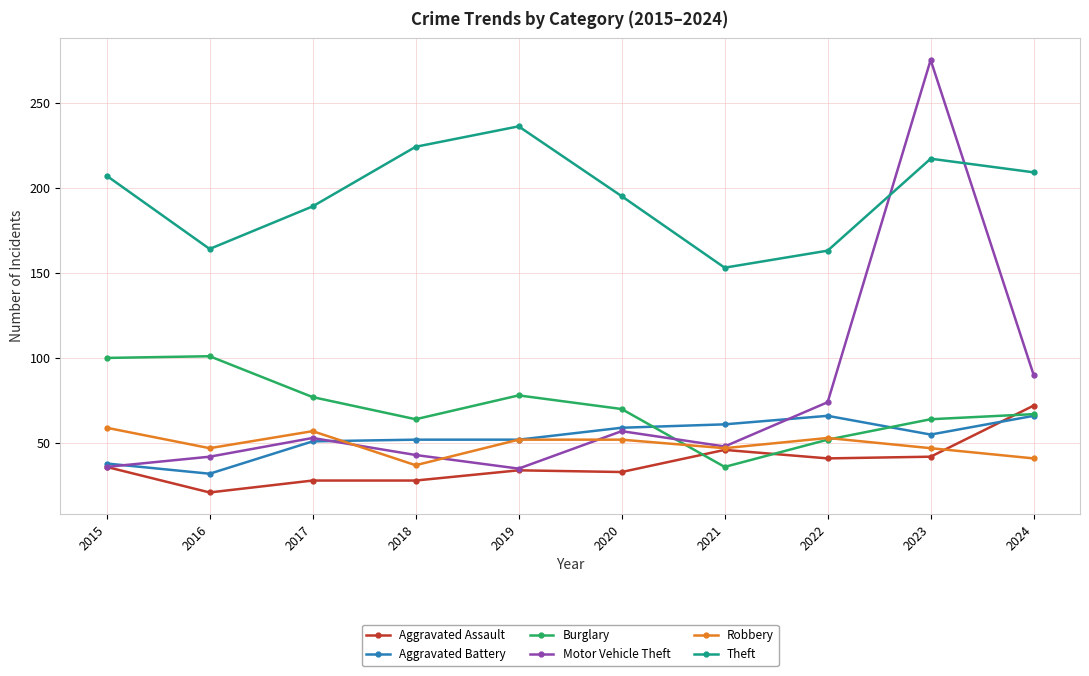

True or false: Theft and Burglary cross at least once.

False